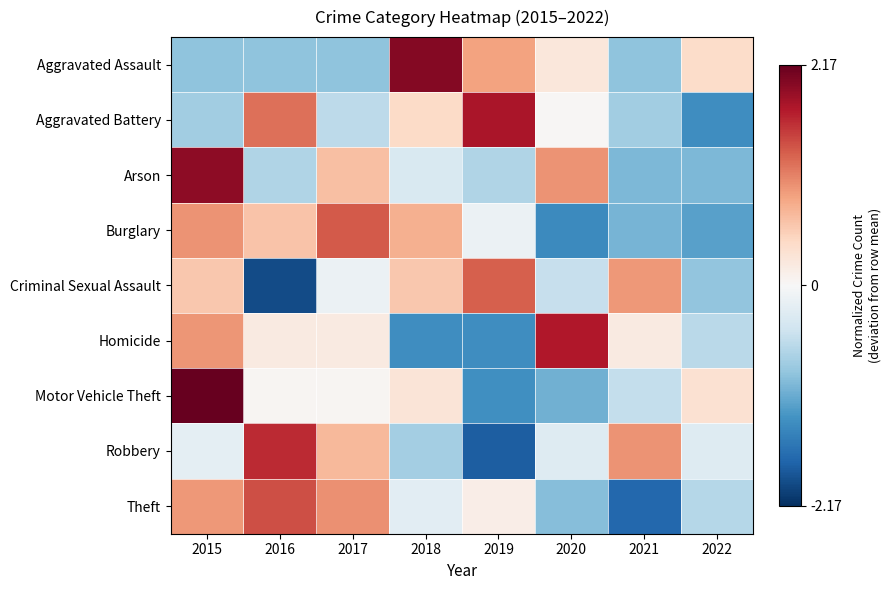

Which series has the widest spread of values?

Motor Vehicle Theft